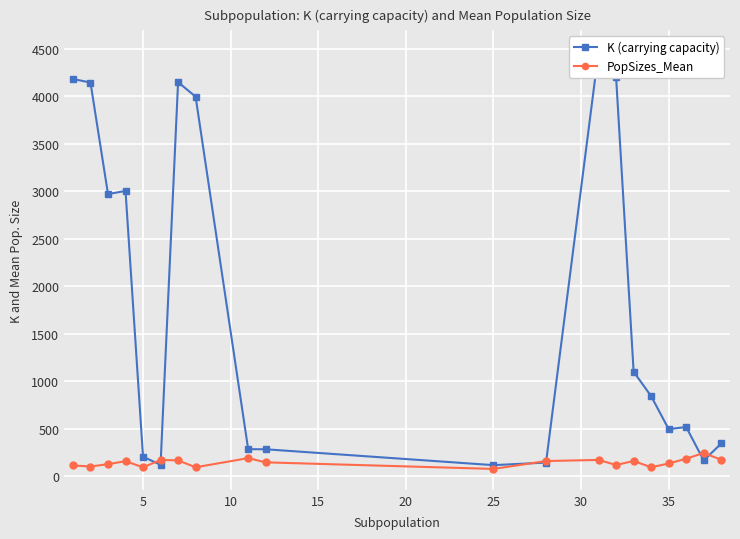

How many data points in K (carrying capacity) are less than 845?

10